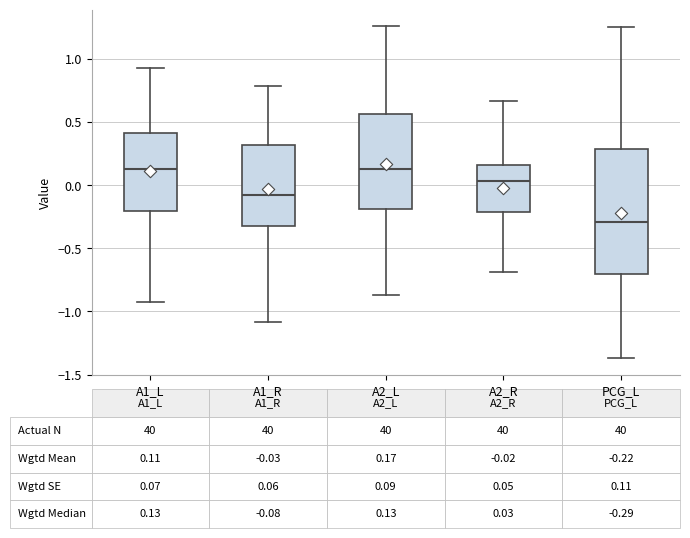

Comparing the boxes themselves (not the whiskers), which one is the tallest?

PCG_L